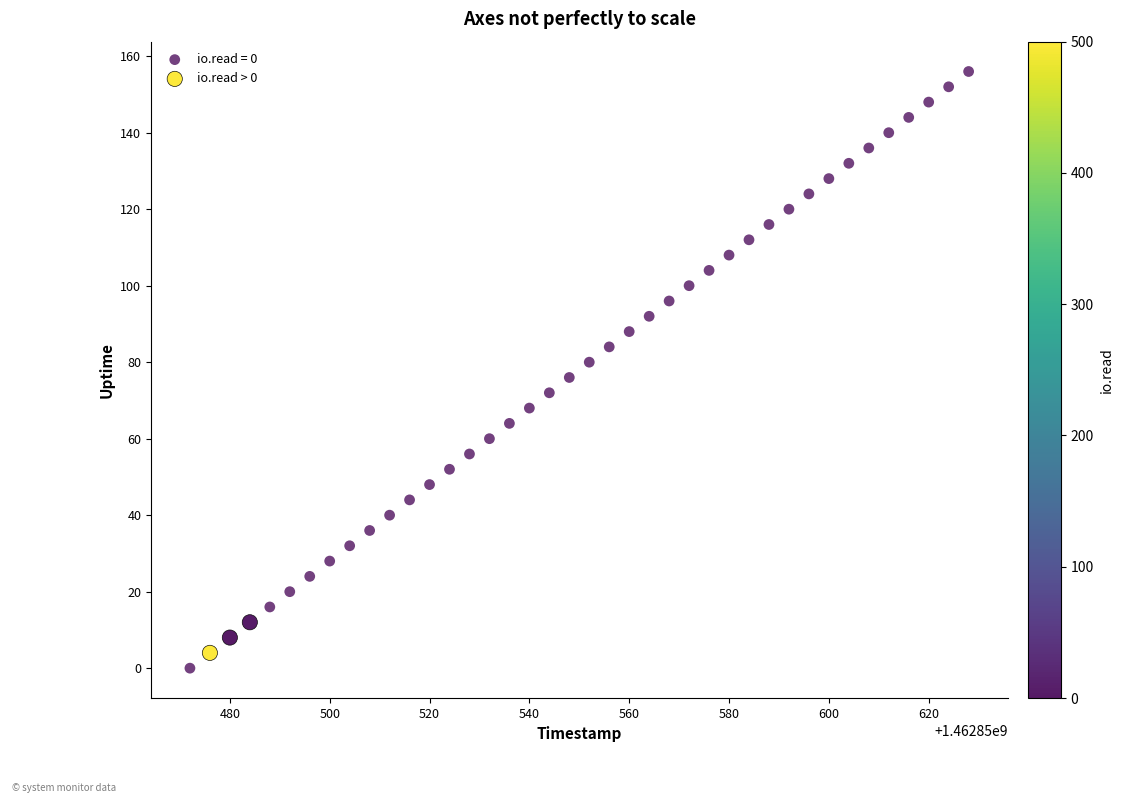

Which series contains the highest Y value?

io.read = 0